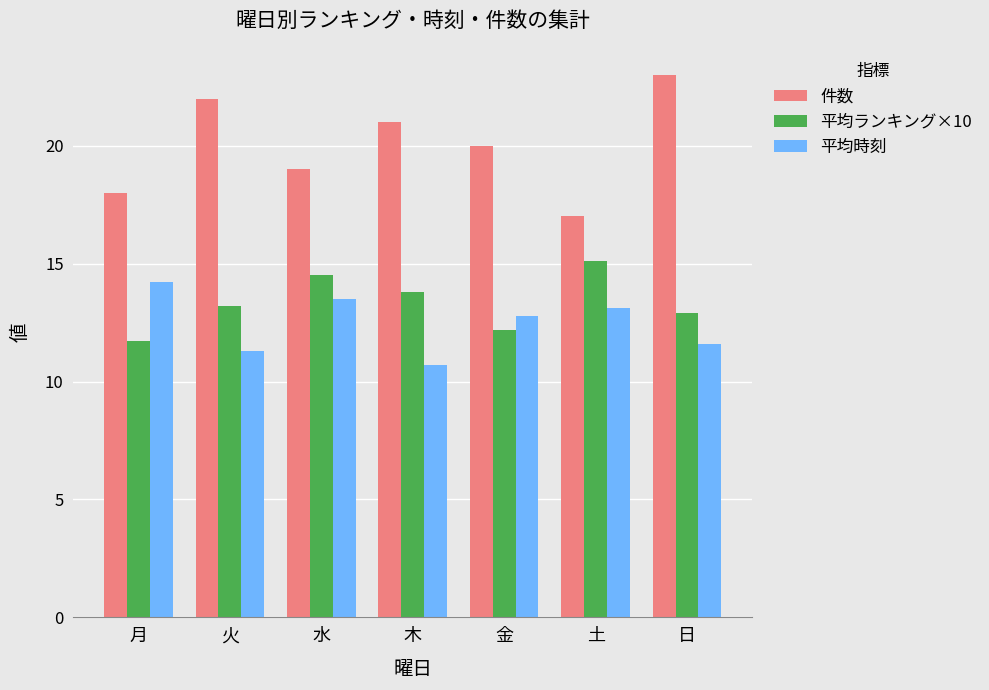

Is the value of 平均時刻 at 金 greater than the value of 件数 at 土?

No